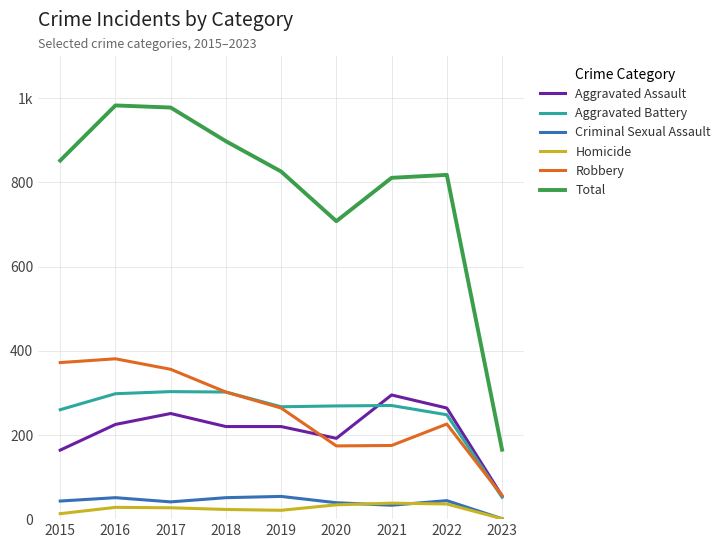

At which label is Homicide closest to 19?

2019